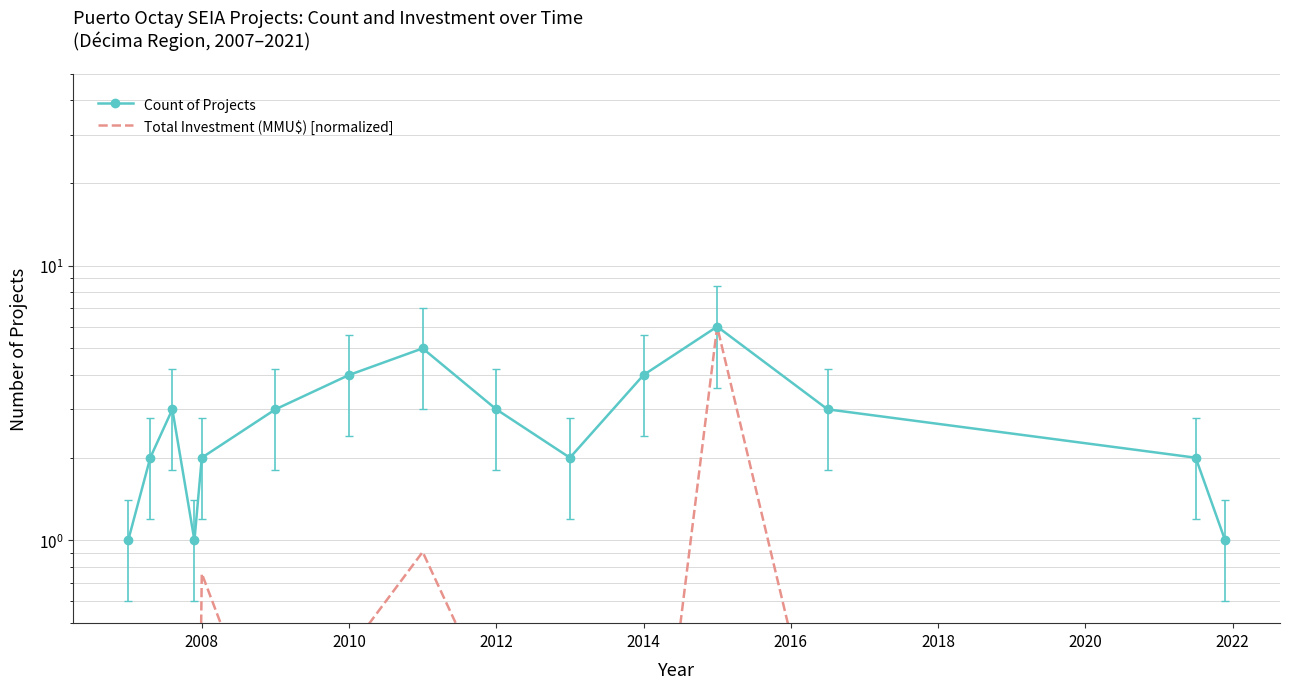

What is the maximum value shown in the chart?

6.0